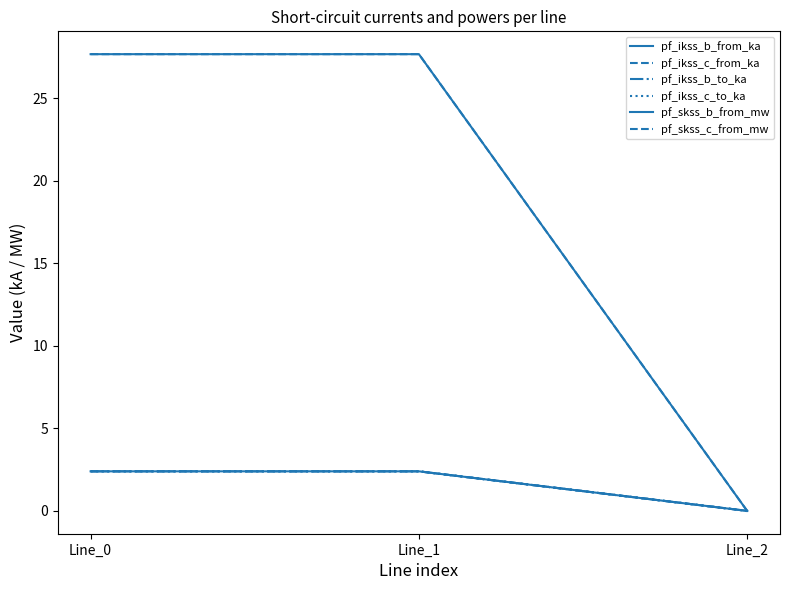

List the series in order of their peak value, highest first.

pf_skss_b_from_mw, pf_skss_c_from_mw, pf_ikss_b_from_ka, pf_ikss_b_to_ka, pf_ikss_c_from_ka, pf_ikss_c_to_ka